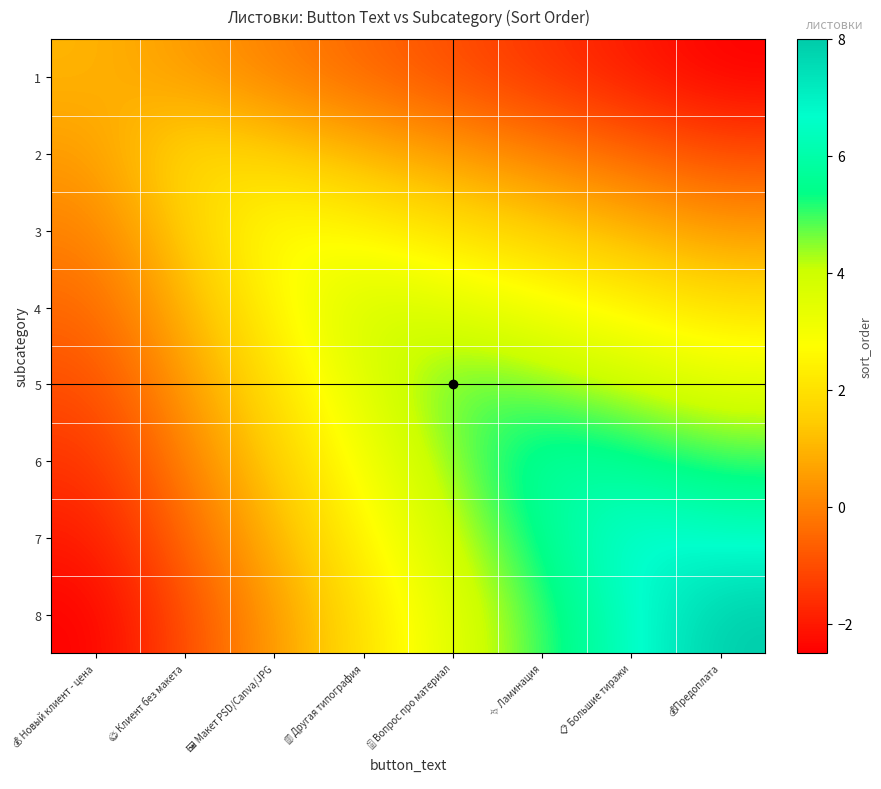

Rank the series at ✨ Ламинация from highest to lowest value.

6, 7, 8, 5, 4, 3, 2, 1